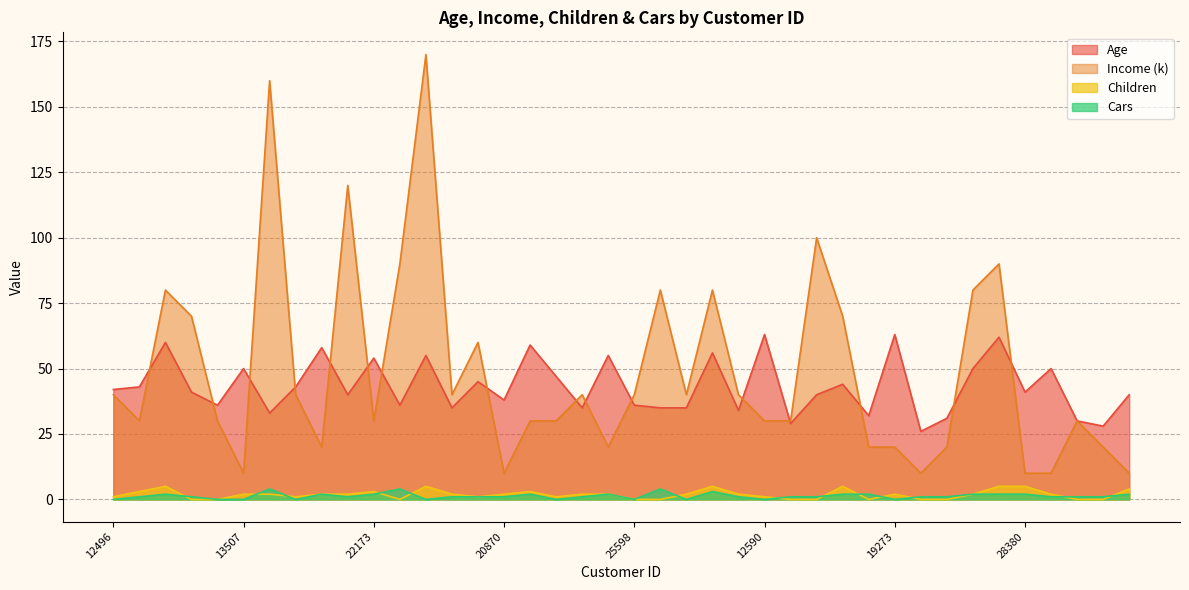

List the labels in order of Age value, smallest first.

22400, 26863, 17841, 27832, 20942, 16466, 27974, 27184, 25323, 27183, 21564, 19193, 25597, 12697, 25598, 20870, 19280, 18283, 16259, 24381, 28380, 12496, 24107, 19364, 18299, 23542, 12610, 13507, 18484, 17891, 22173, 11434, 25940, 26412, 22155, 23316, 14177, 12291, 12590, 19273